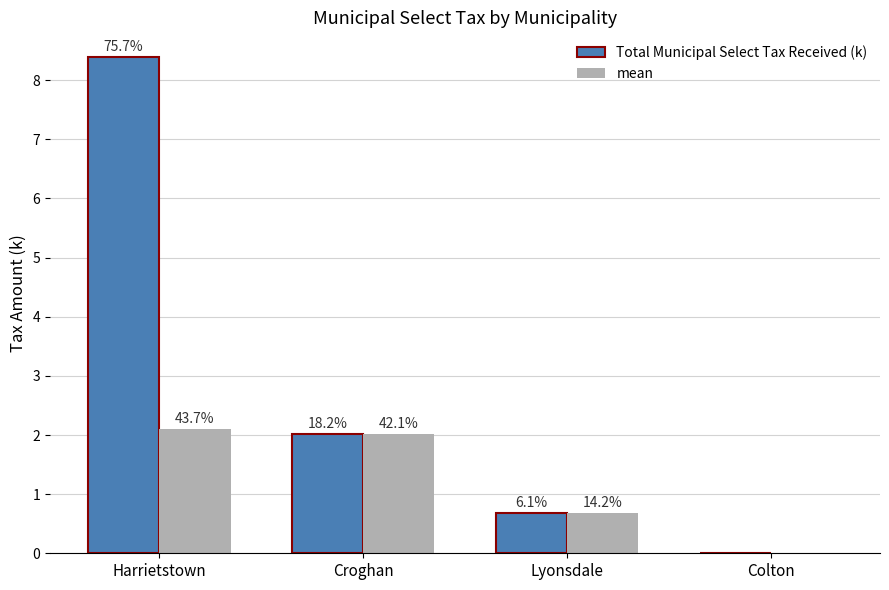

Between Harrietstown and Colton, which is larger?

Harrietstown